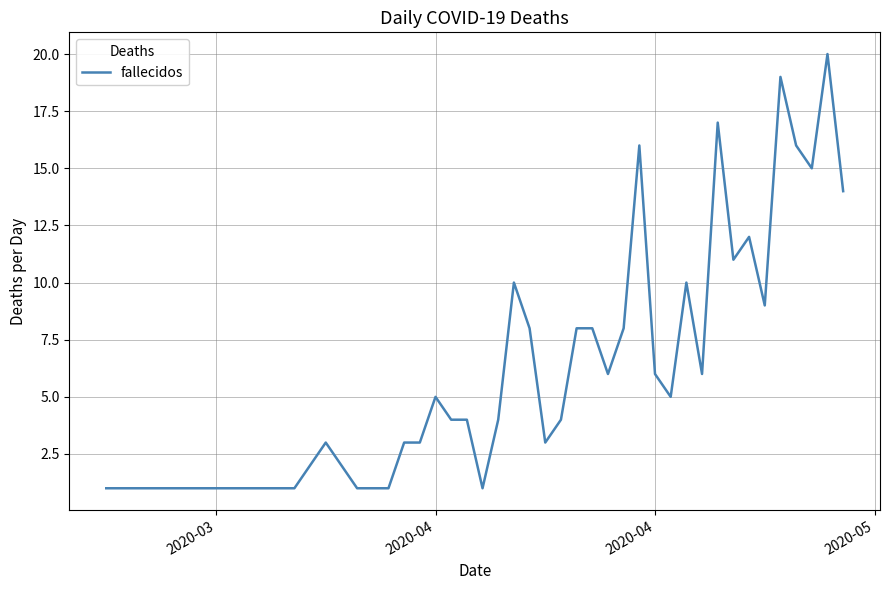

What is the maximum value shown in the chart?

20